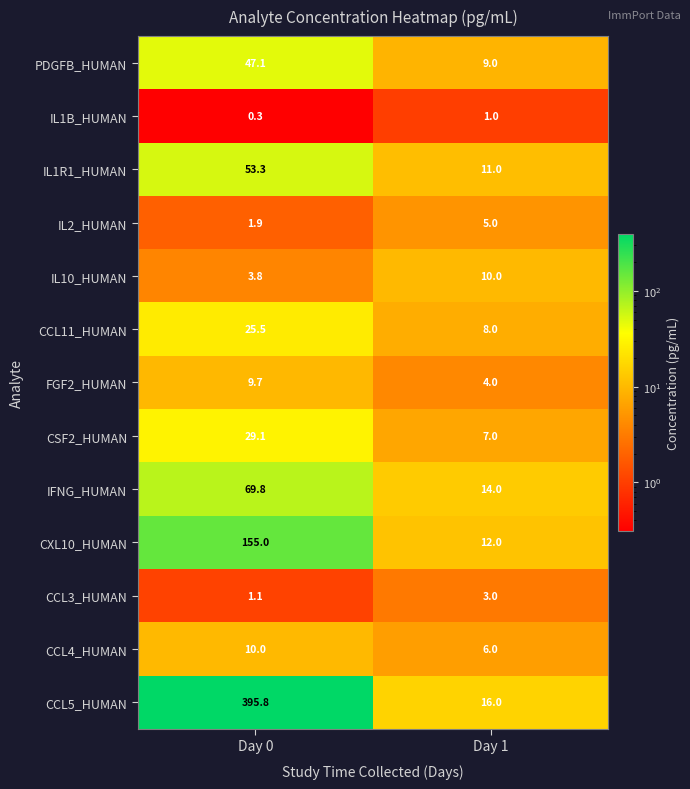

At Day 0, list the series in order from largest to smallest.

CCL5_HUMAN, CXL10_HUMAN, IFNG_HUMAN, IL1R1_HUMAN, PDGFB_HUMAN, CSF2_HUMAN, CCL11_HUMAN, CCL4_HUMAN, FGF2_HUMAN, IL10_HUMAN, IL2_HUMAN, CCL3_HUMAN, IL1B_HUMAN